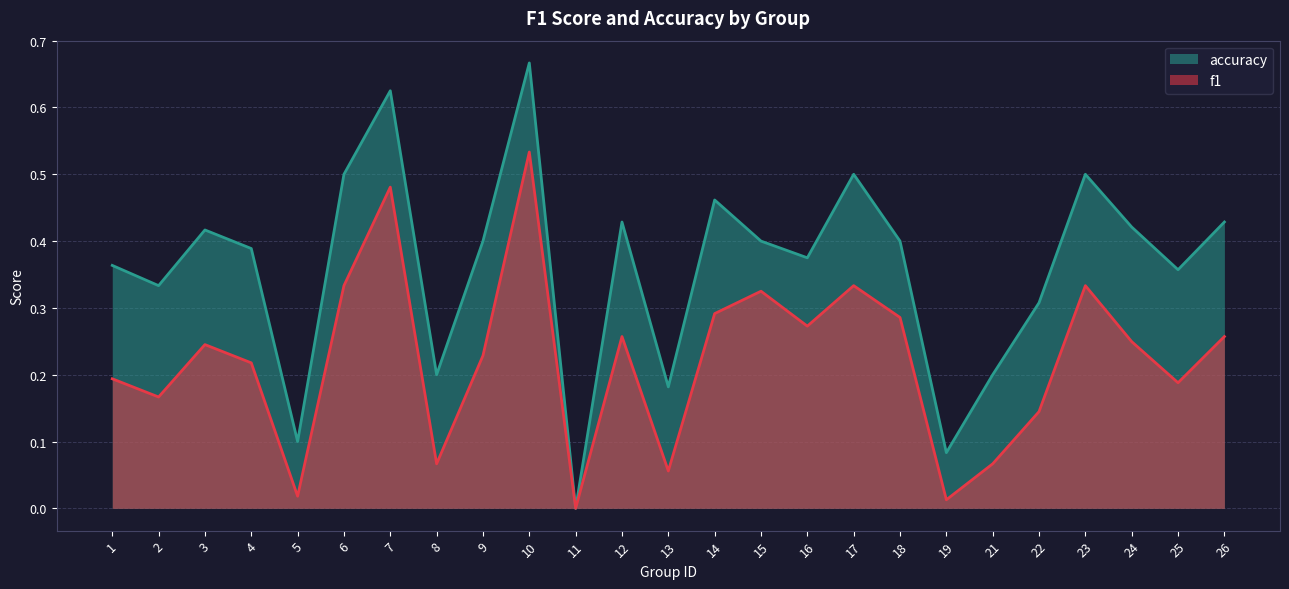

What is the value of the f1 point at the 6th from the left?

0.3